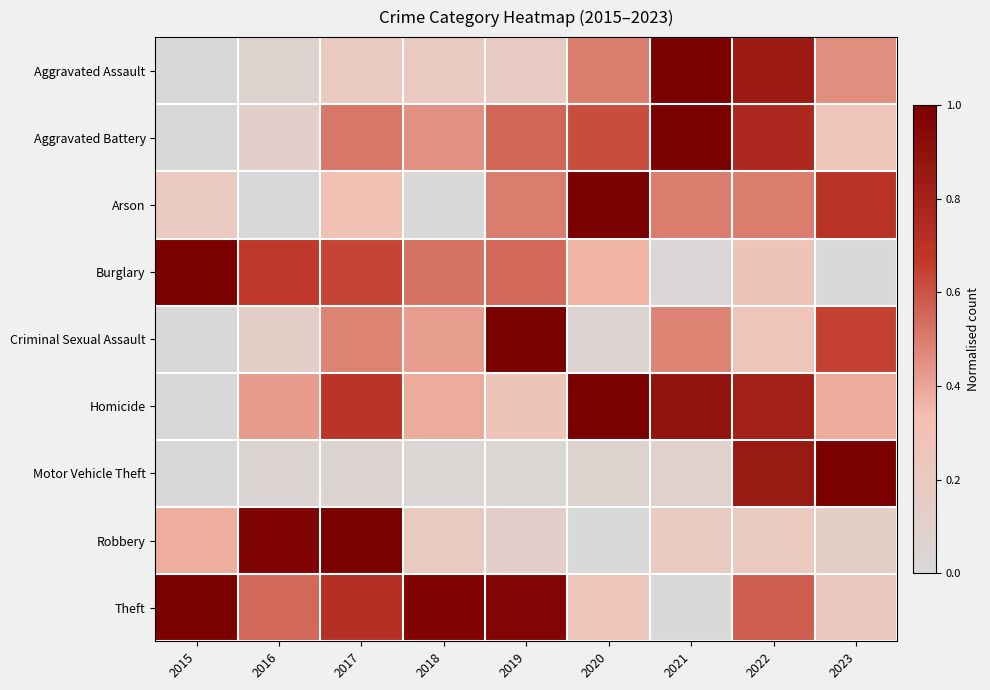

Between 2015 and 2020, which is larger?

2020